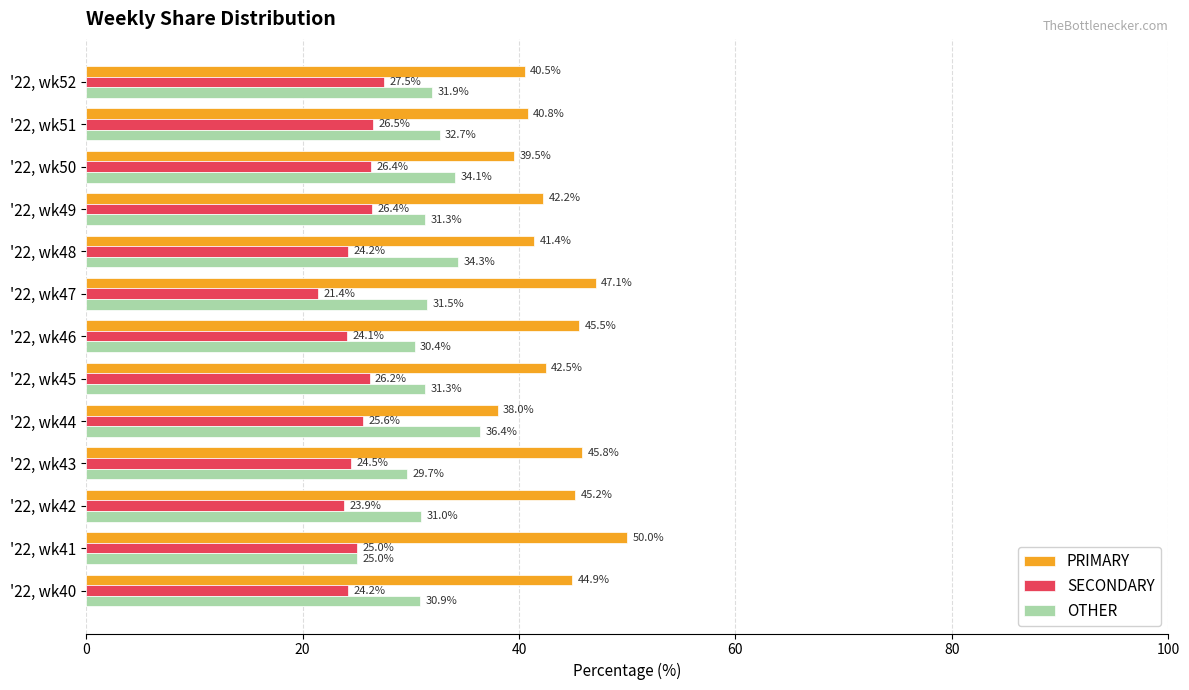

Which series has the largest total across all categories?

PRIMARY